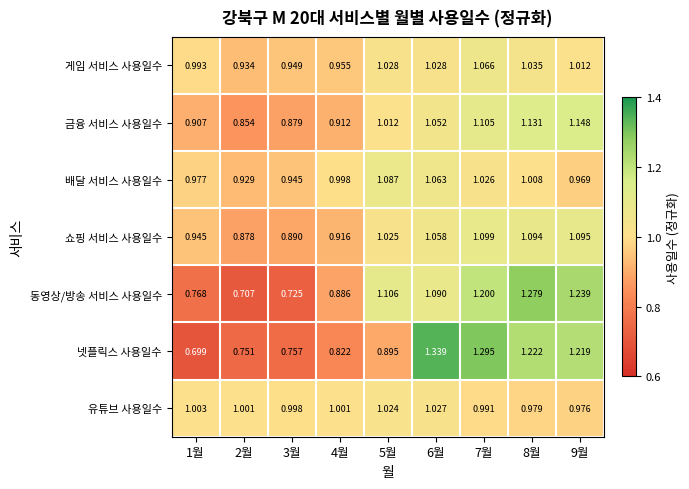

Which series has the widest spread of values?

넷플릭스 사용일수